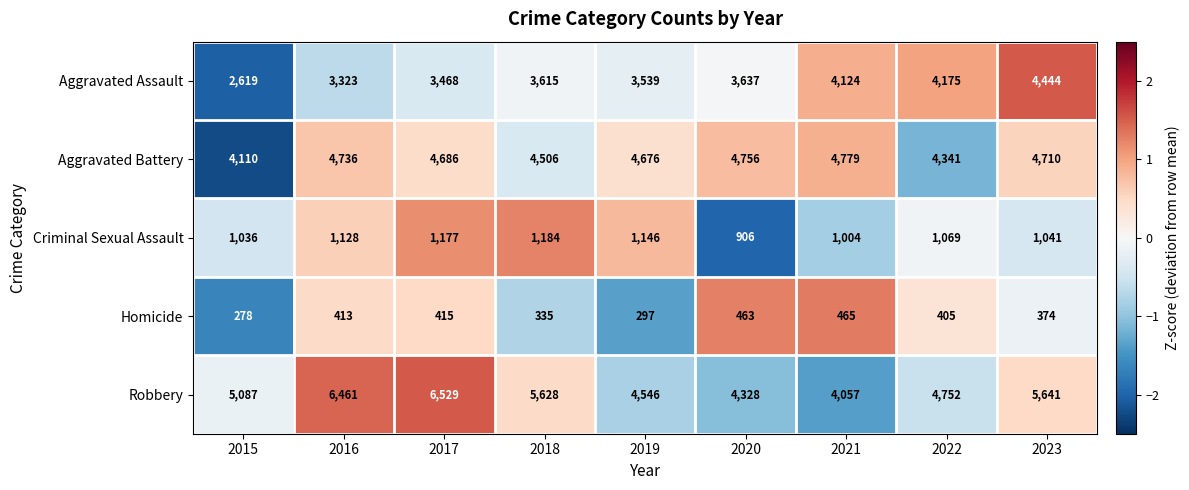

Read the Robbery value at 2015, to the nearest 10.

5090